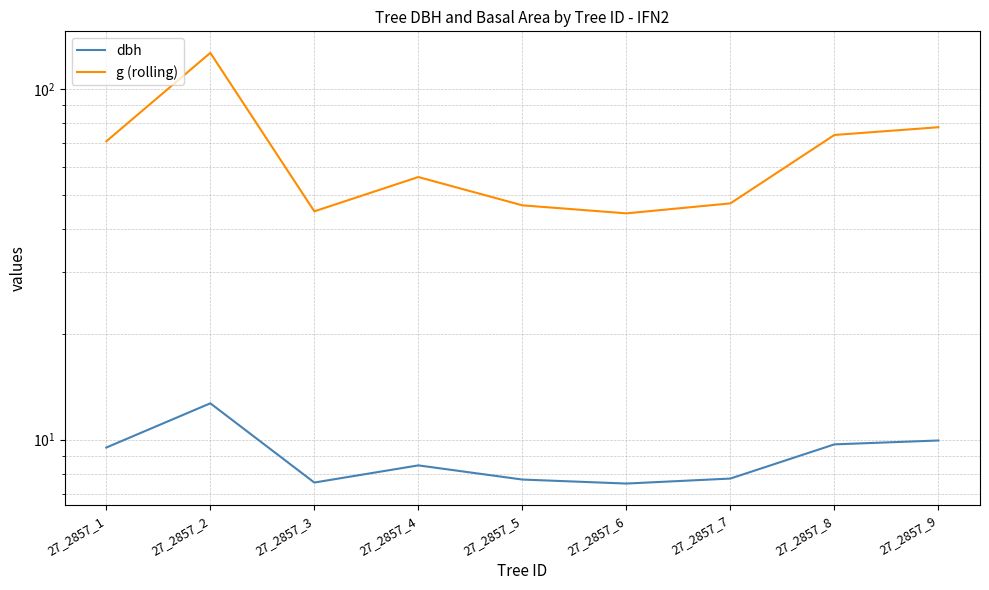

What is the spread (max minus min) of values at 27_2857_5?

38.9